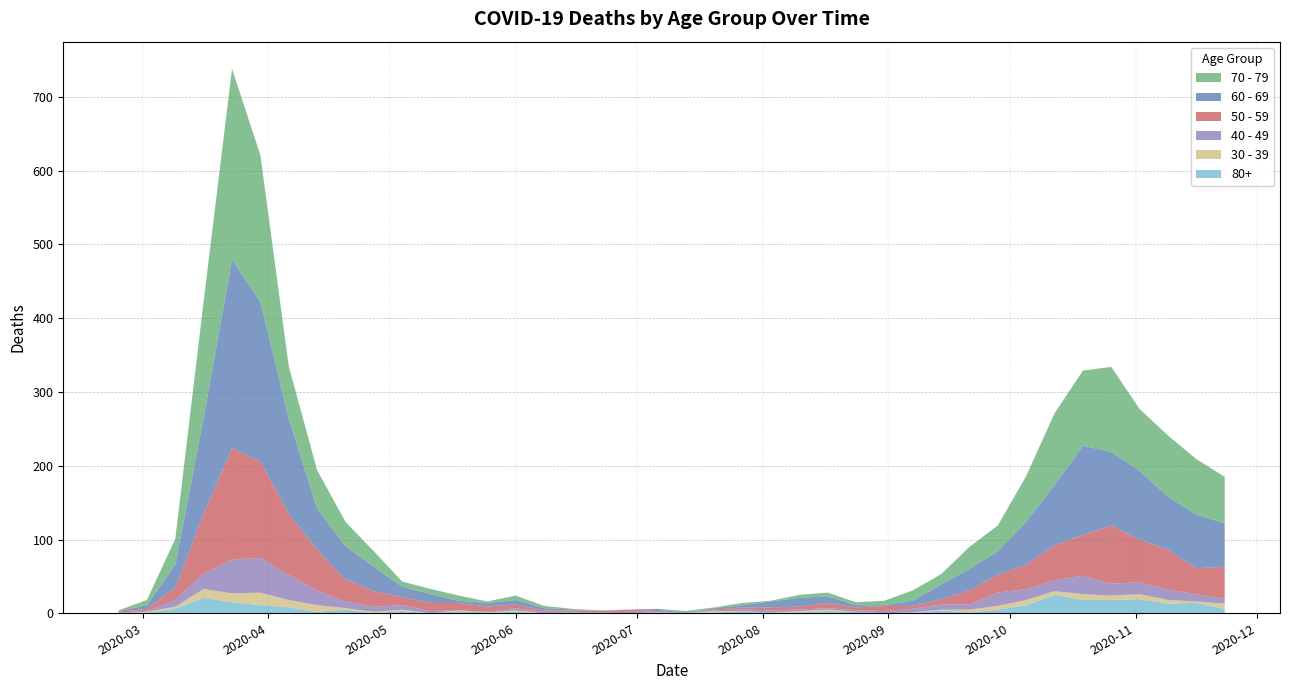

Reading right to left, transcribe all the data shown in this chart.

60 - 69: 59	73	72	93	100	121	82	58	32	29	20	7	1	3	9	12	8	3	2	0	3	0	0	1	3	6	5	3	12	14	33	45	56	129	216	255	130	31	5	1
70 - 79: 63	75	83	84	115	102	97	62	35	30	14	14	6	4	5	4	1	3	1	3	0	0	1	1	3	6	2	7	7	7	21	33	52	71	199	259	158	35	7	1
50 - 59: 43	35	54	58	79	55	47	33	24	19	7	4	7	4	7	4	4	3	1	0	1	3	2	2	2	5	7	10	11	11	21	30	55	83	131	151	81	17	3	1
40 - 49: 7	10	14	16	16	25	15	15	18	7	7	5	3	2	2	2	3	2	1	0	1	2	1	1	2	3	1	0	3	6	7	9	20	34	47	46	21	9	1	1
30 - 39: 7	2	5	7	6	8	5	7	5	4	1	1	0	0	2	2	0	0	2	0	1	0	0	0	0	2	0	1	0	2	2	2	9	10	17	12	12	3	1	0
80+: 6	14	13	19	18	18	25	11	5	1	4	0	0	2	3	1	1	3	1	0	0	0	0	1	0	2	1	3	0	3	0	5	2	8	11	15	21	6	1	0